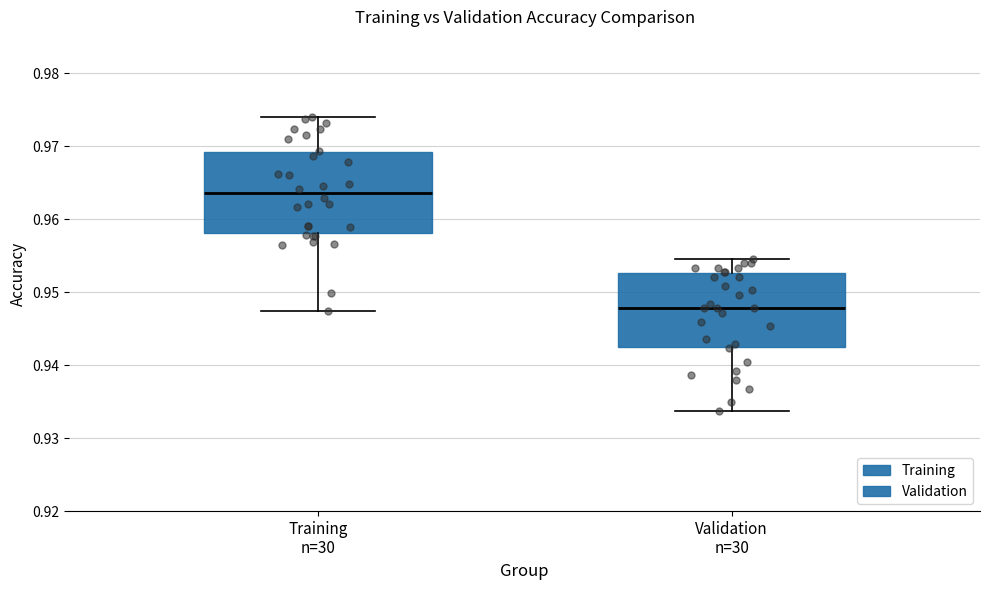

Reading left to right, read every box against the y-axis: the position of its median line, the range the box covers, and the ends of its whiskers. The values are not printed on the chart, so give them approximately, as read against the axis.

Training n=30: median 0.964, box 0.958 to 0.969, whiskers 0.947 to 0.974
Validation n=30: median 0.948, box 0.942 to 0.953, whiskers 0.934 to 0.955